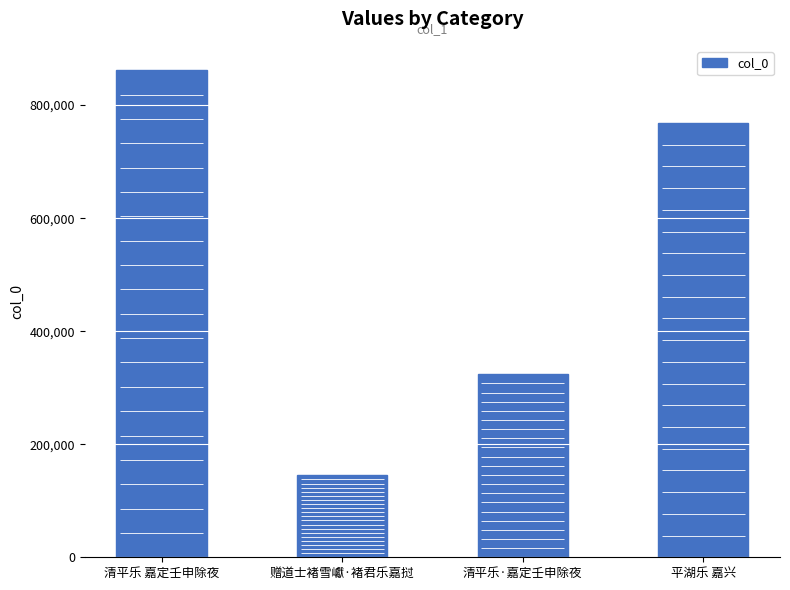

Which has a higher value, 清平乐 嘉定壬申除夜 or 平湖乐 嘉兴?

清平乐 嘉定壬申除夜